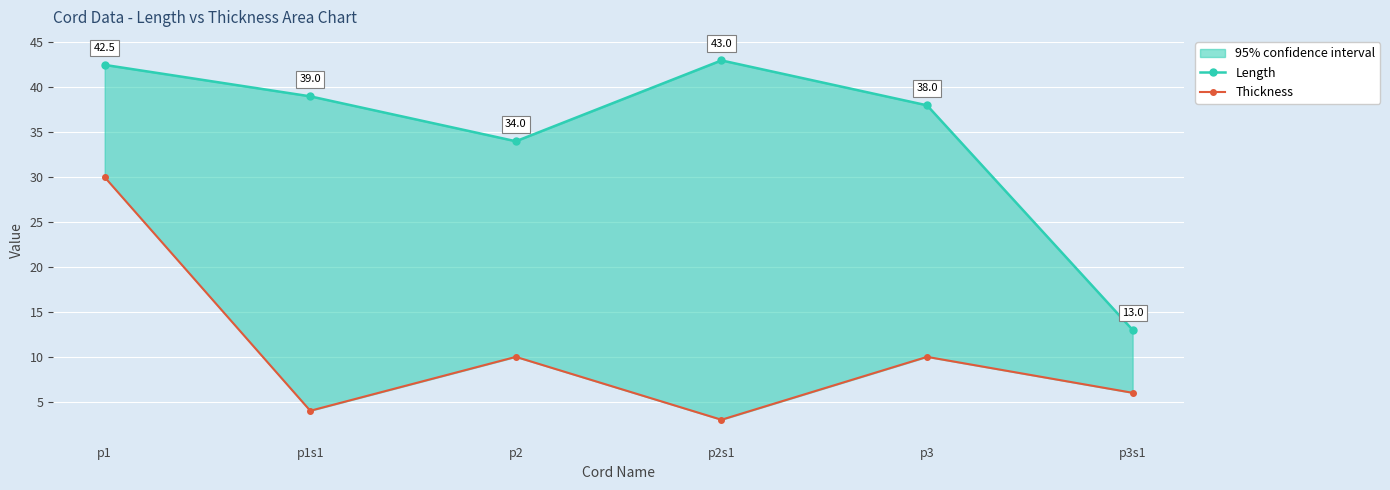

Where is the first local maximum for Thickness?

p2